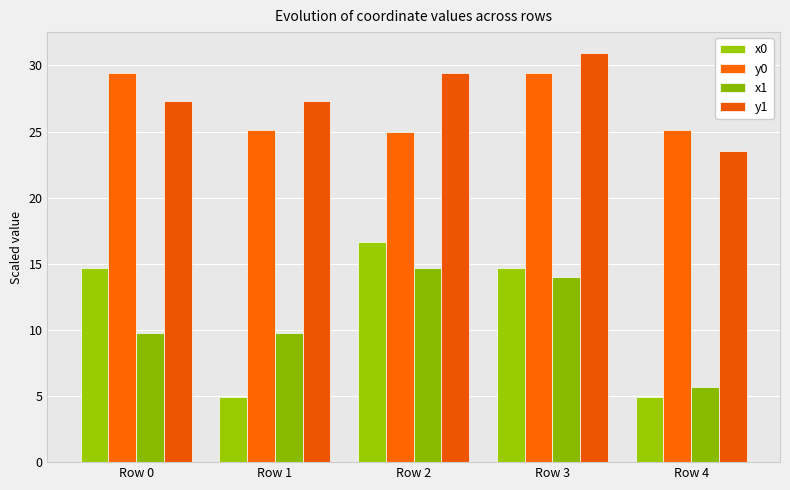

The y1 series shows 29.4 at Row 2. True or false?

True